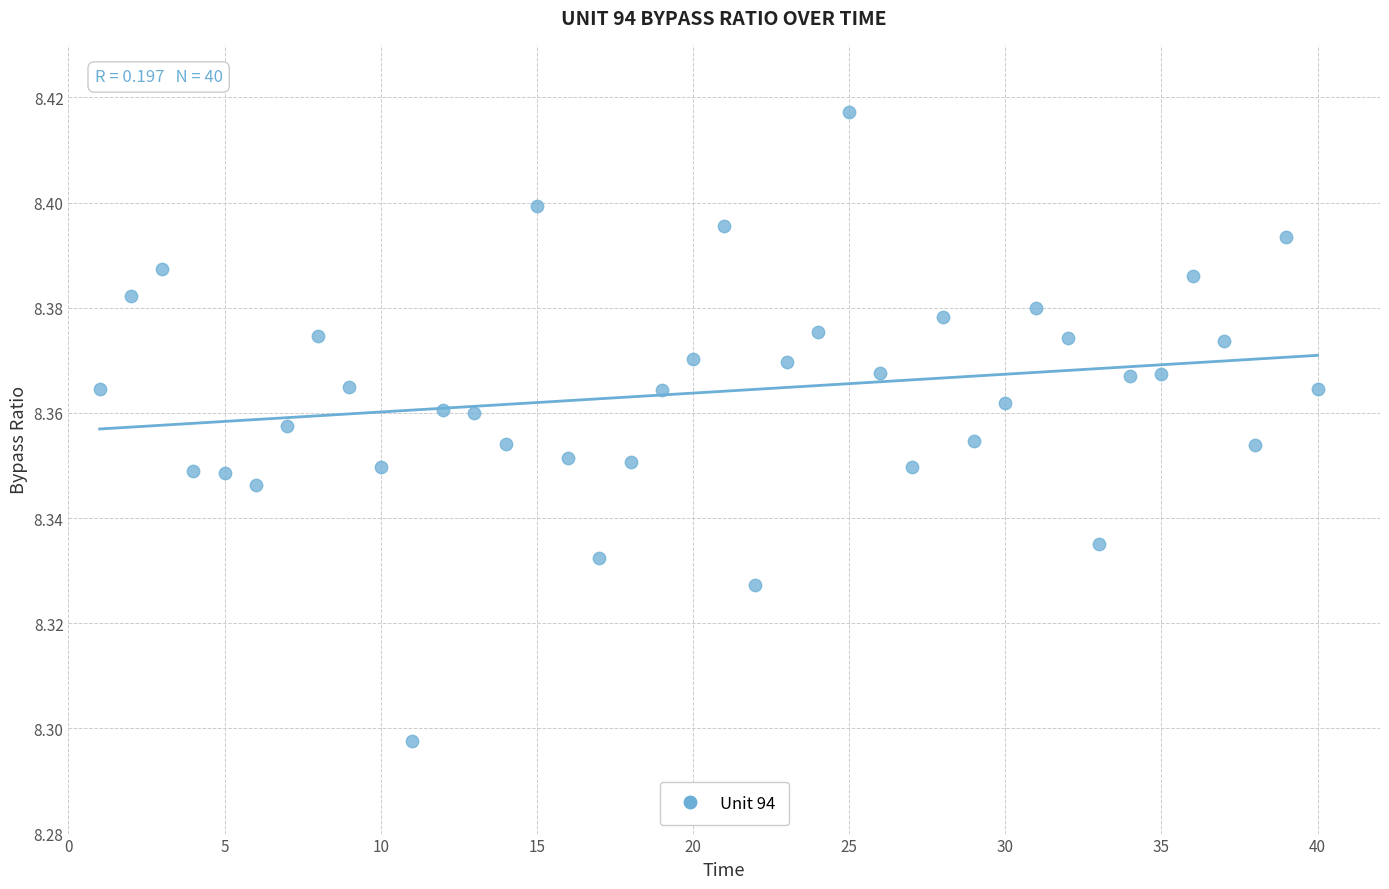

What is the range of X values (max minus min)?

39.0